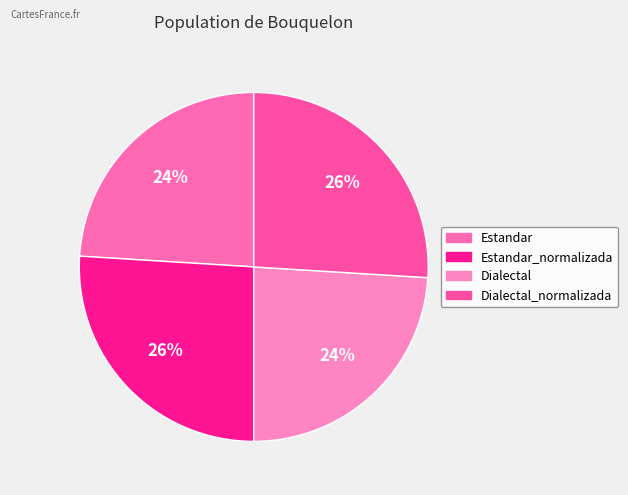

To the nearest percent, what portion does Dialectal represent?

24%